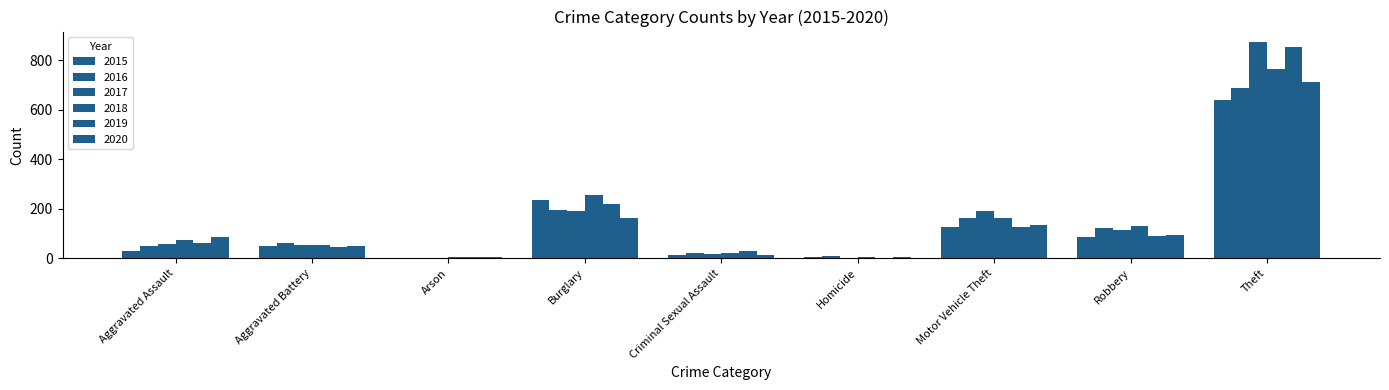

How many categories are shown in the chart?

9